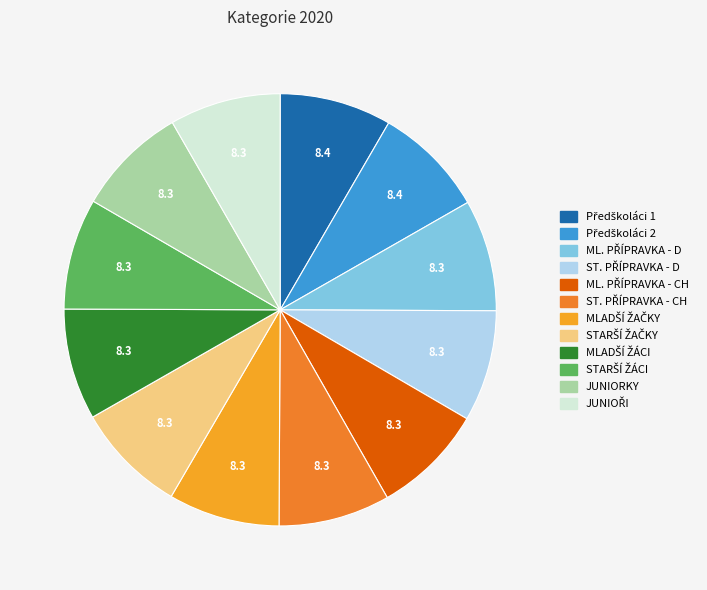

Count the number of slices in the pie.

12